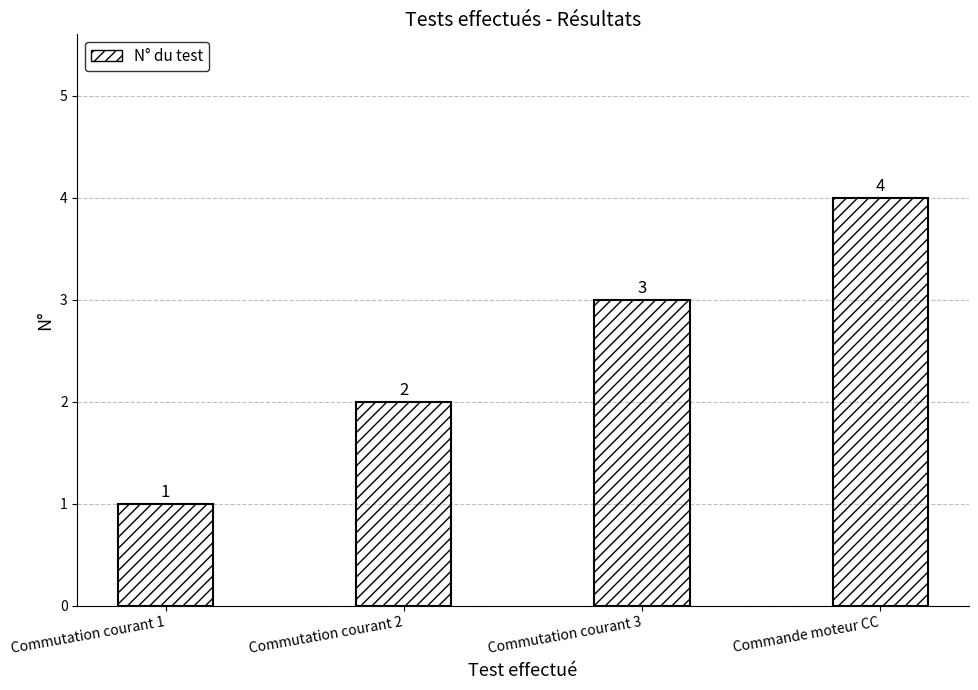

Reading left to right, what are all the values shown in this chart?

Commutation courant 1=1	Commutation courant 2=2	Commutation courant 3=3	Commande moteur CC=4